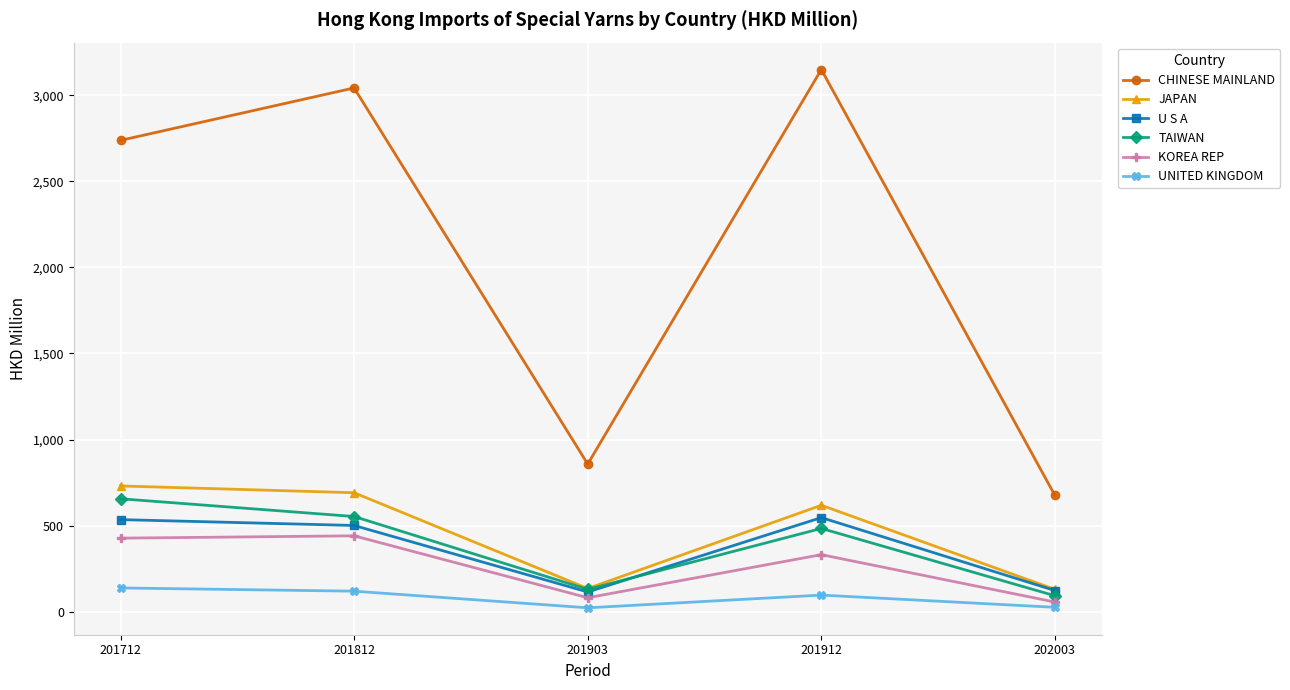

True or false: U S A has a value of 114.1 at 201903.

True